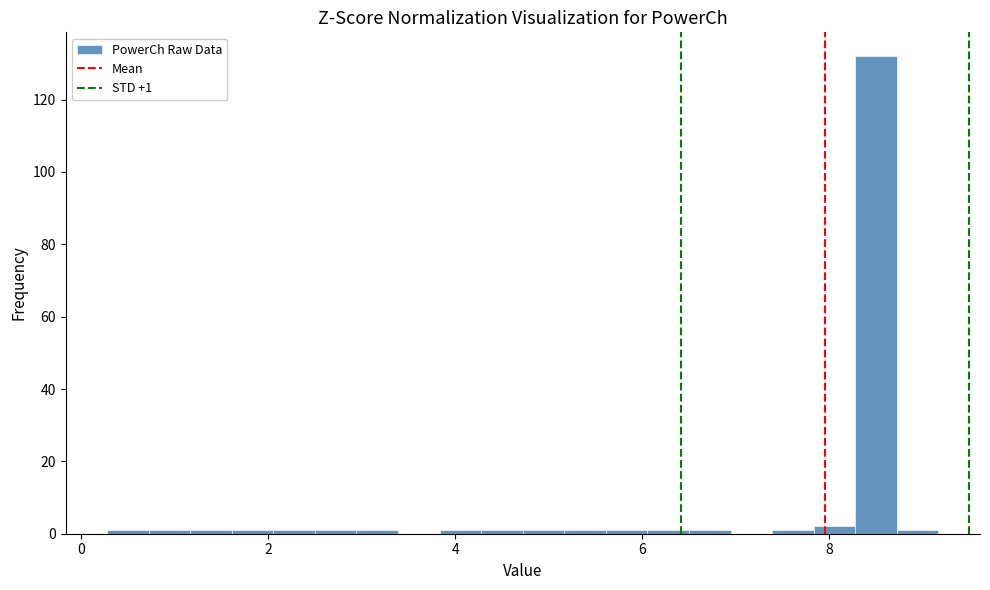

Around what value on the x-axis is the tallest bar? Give the approximate position of its centre, as read against the axis.

8.6